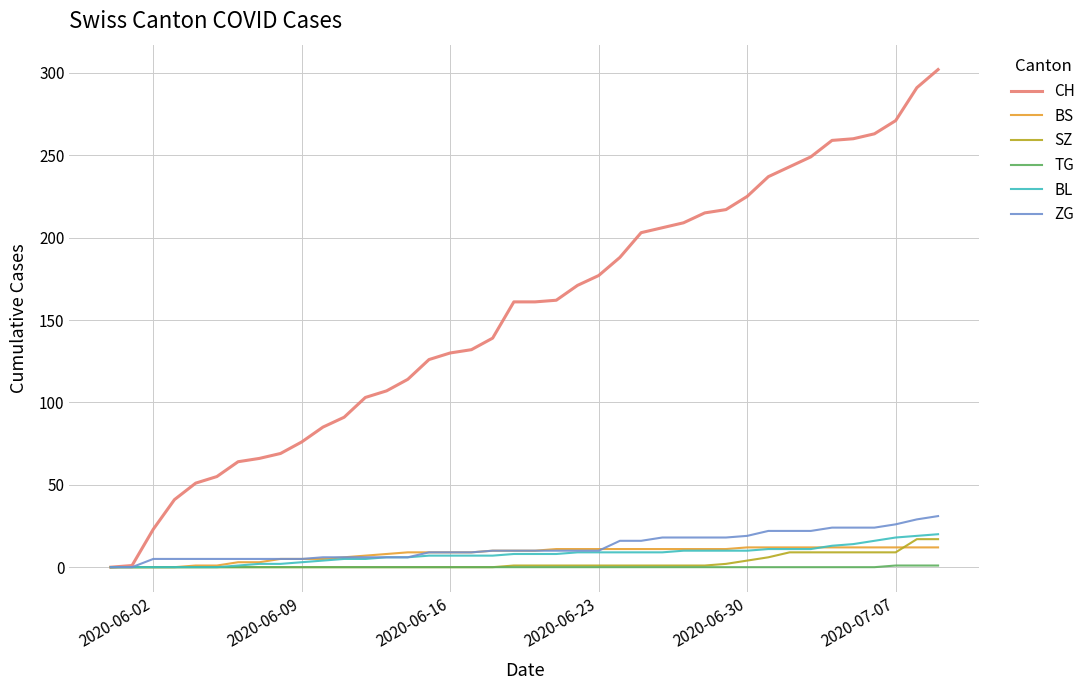

What is the greatest value displayed?

302